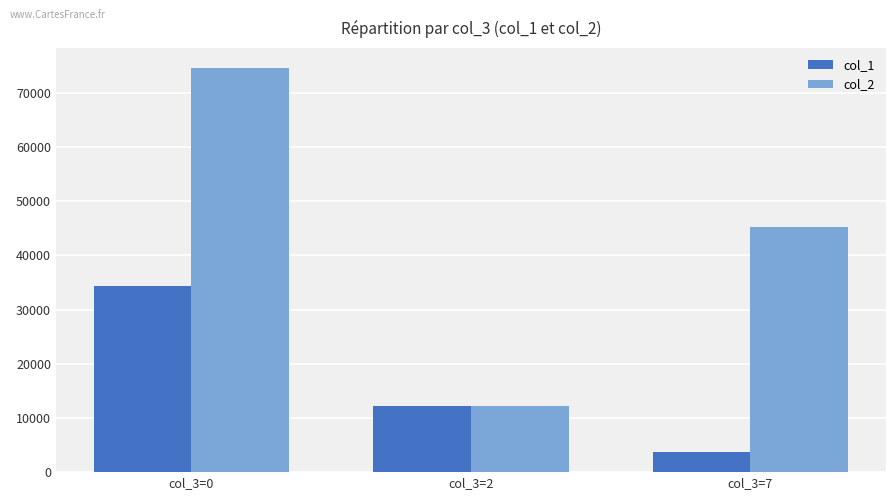

What is the highest value of the col_2 series?

74586